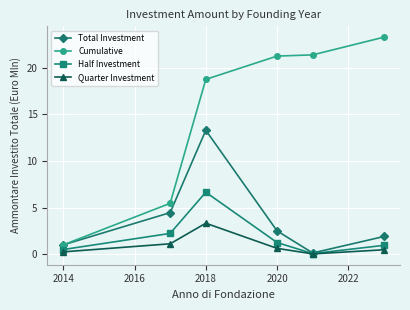

Rank the series by their maximum value, from highest to lowest.

Cumulative, Total Investment, Half Investment, Quarter Investment